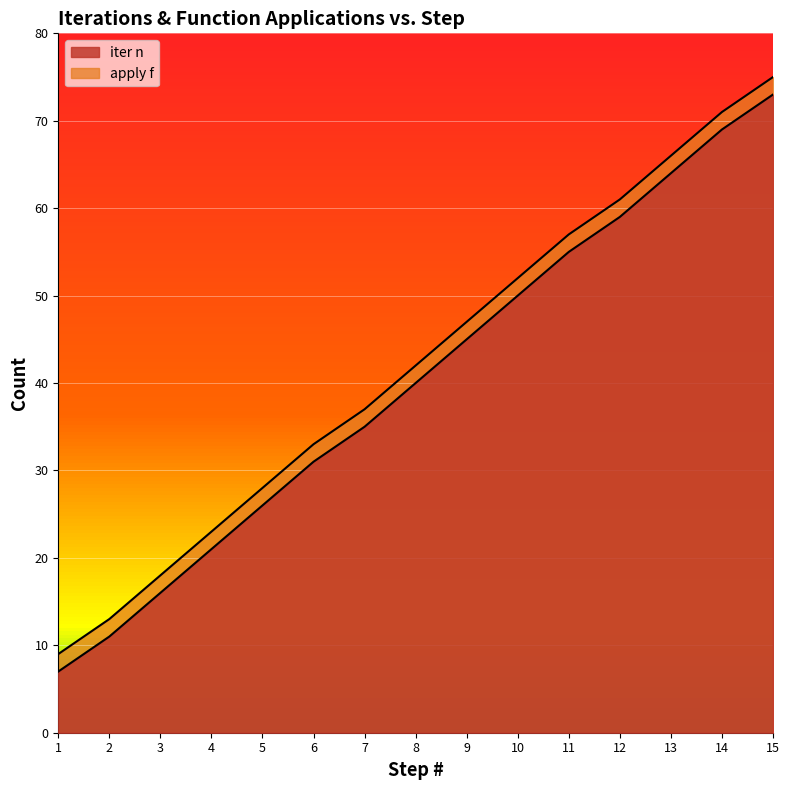

The iter n series shows 16 at 3. True or false?

True